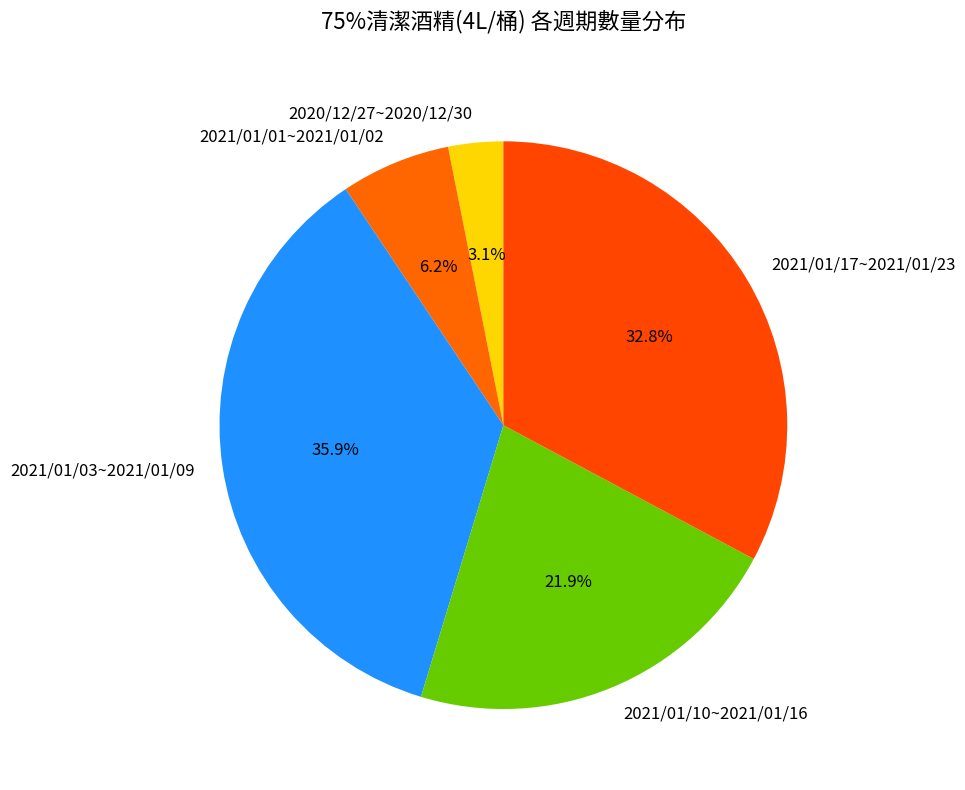

The 2021/01/03~2021/01/09 slice represents 36% of the pie. True or false?

True